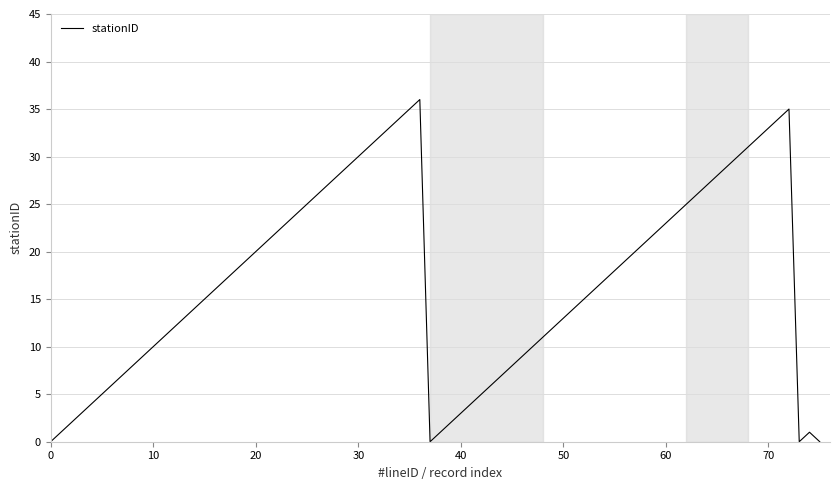

Is this an area chart (filled region under the line)?

No